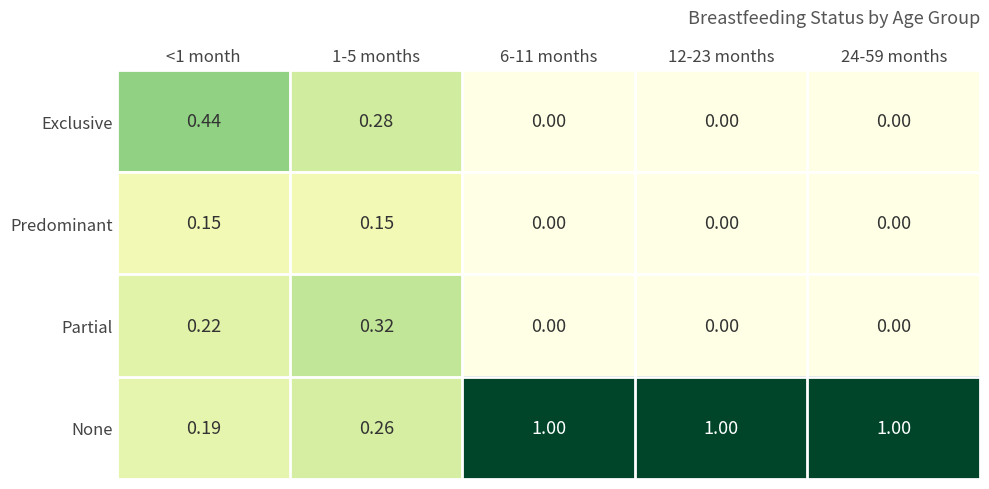

Is the value of Partial at 24-59 months greater than the value of Predominant at 1-5 months?

No